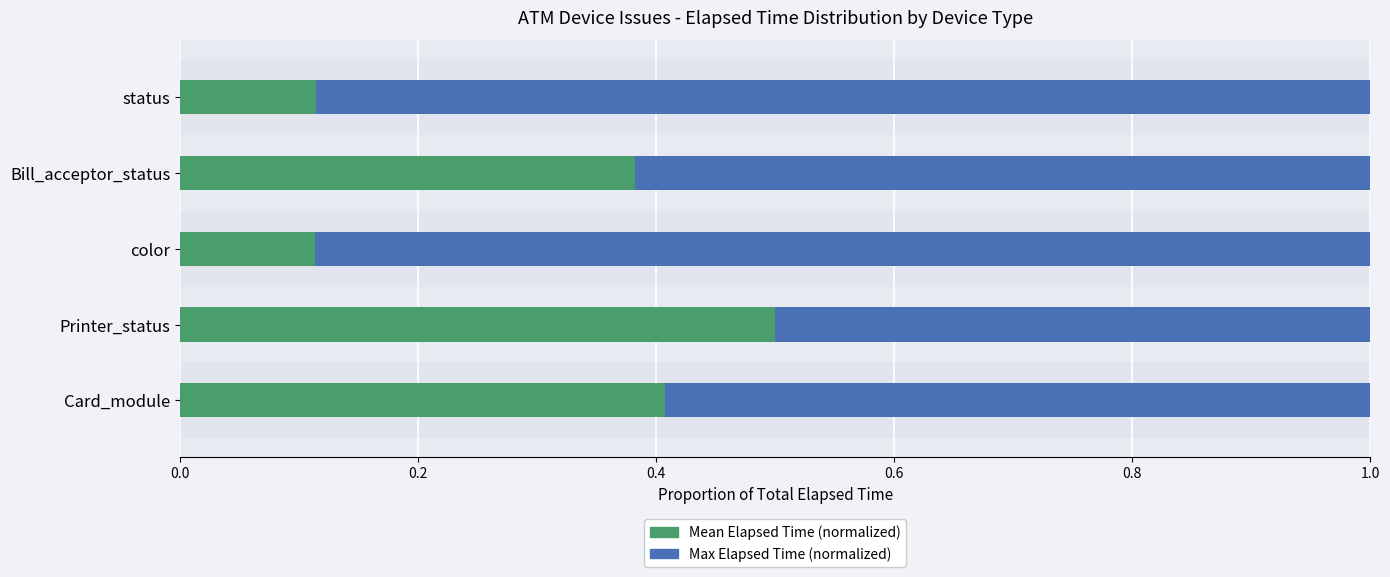

What is the total value across all series at status?

1.0